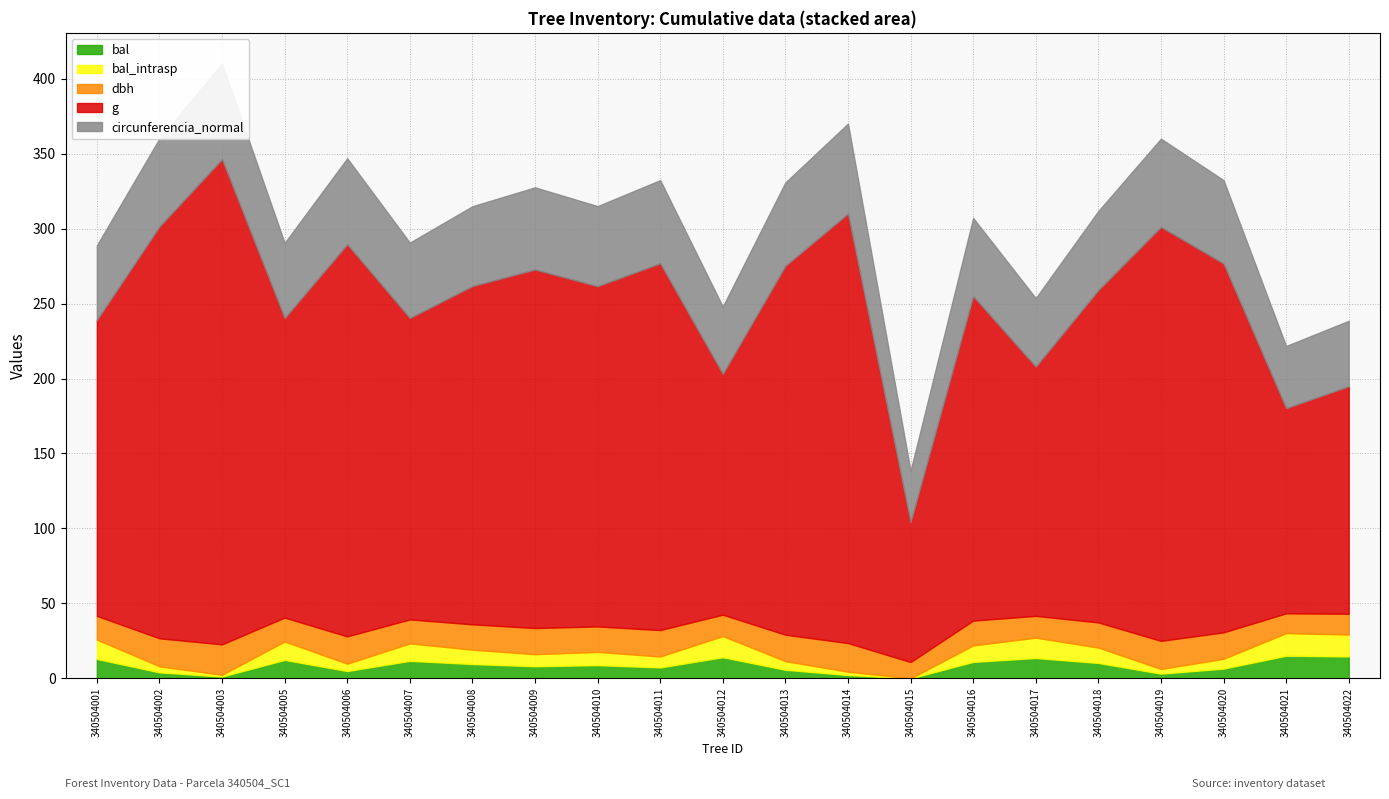

Rank the series by their maximum value, from lowest to highest.

bal, bal_intrasp, dbh, circunferencia_normal, g